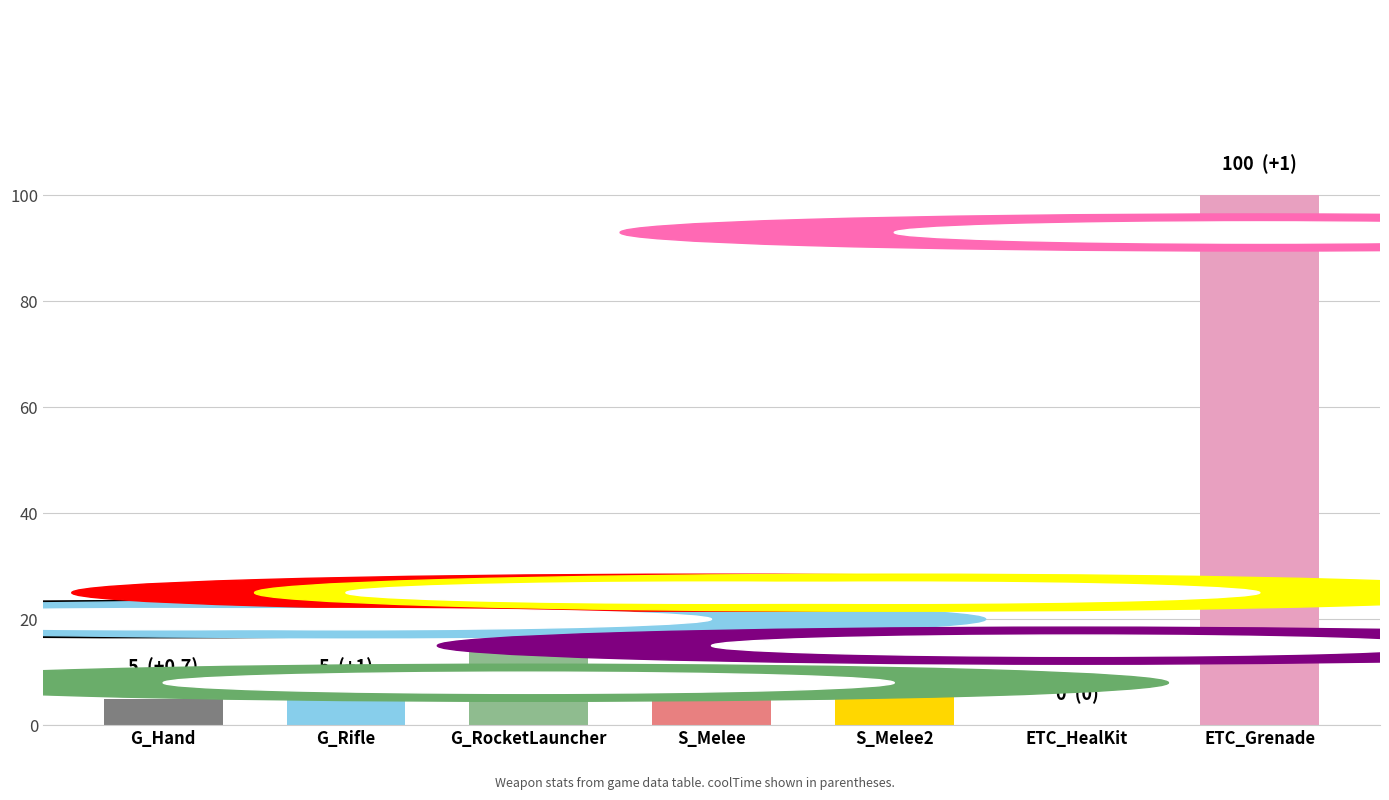

Reading left to right, transcribe all the data shown in this chart.

5	5	15	10	10	0	100